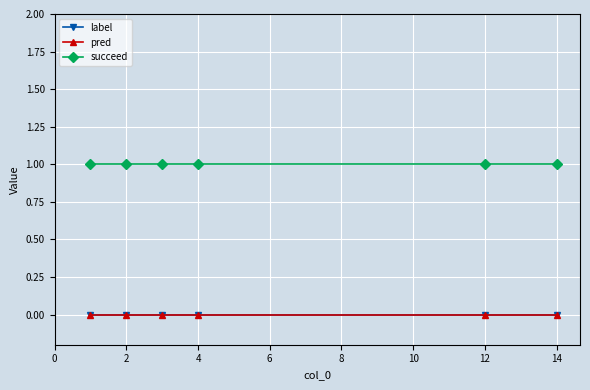

How many lines are shown in the chart?

3